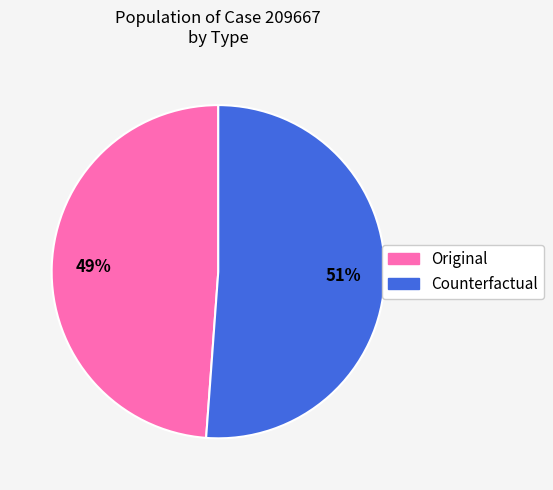

To the nearest percent, what is the average slice percentage?

50%